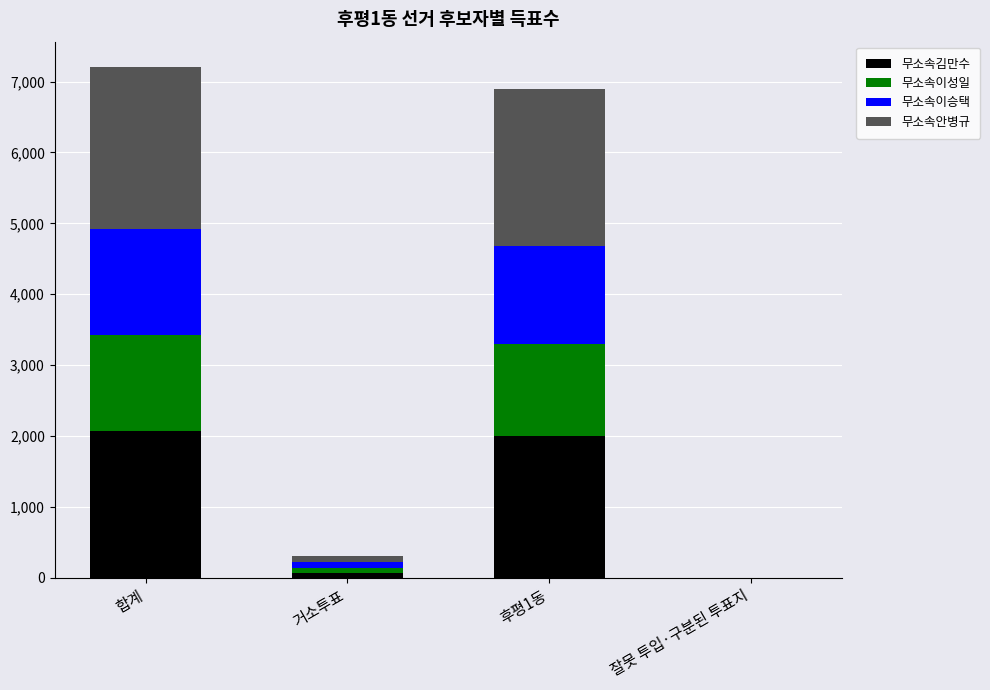

Read the 무소속김만수 value at 거소투표.

71